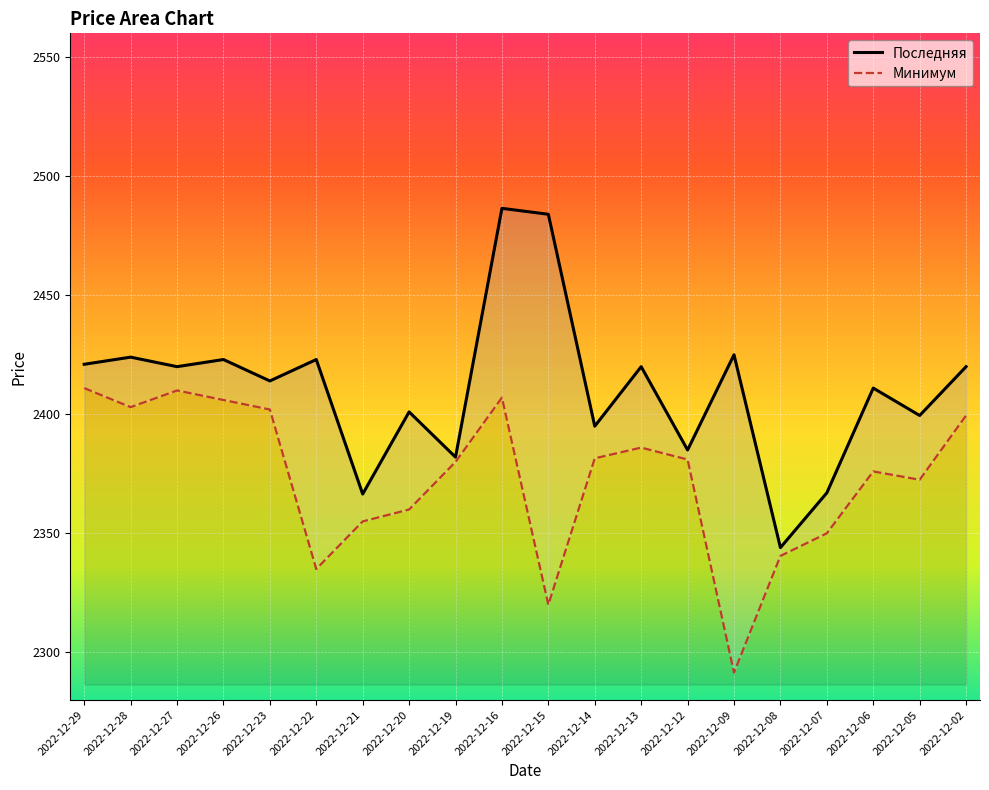

Which series changed the most between 2022-12-15 and 2022-12-06?

Последняя